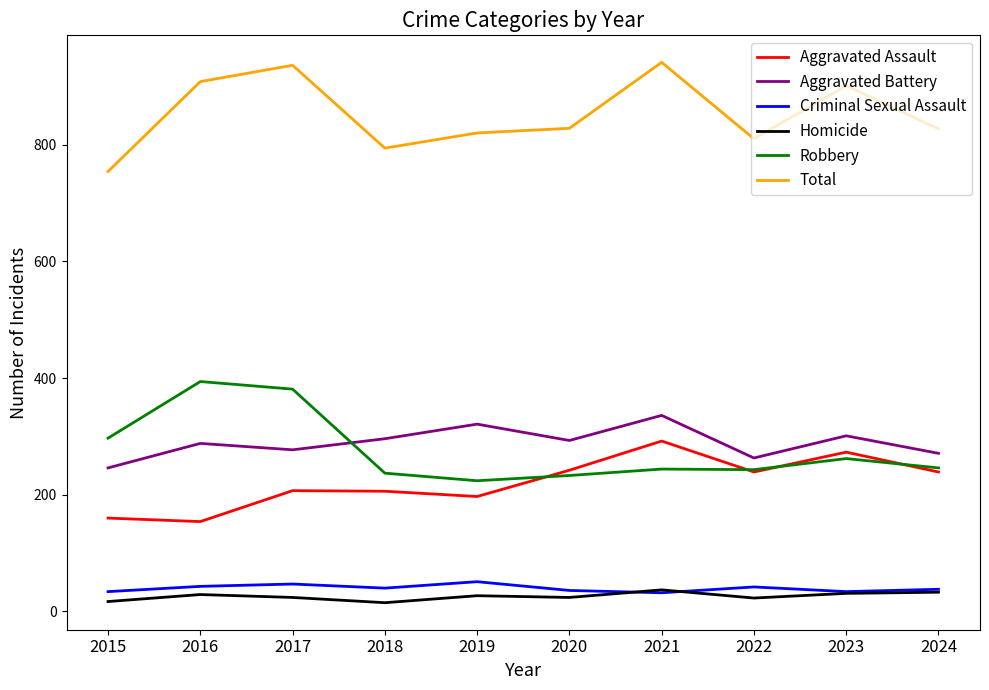

Is it true that Criminal Sexual Assault equals 9 at 2022?

False